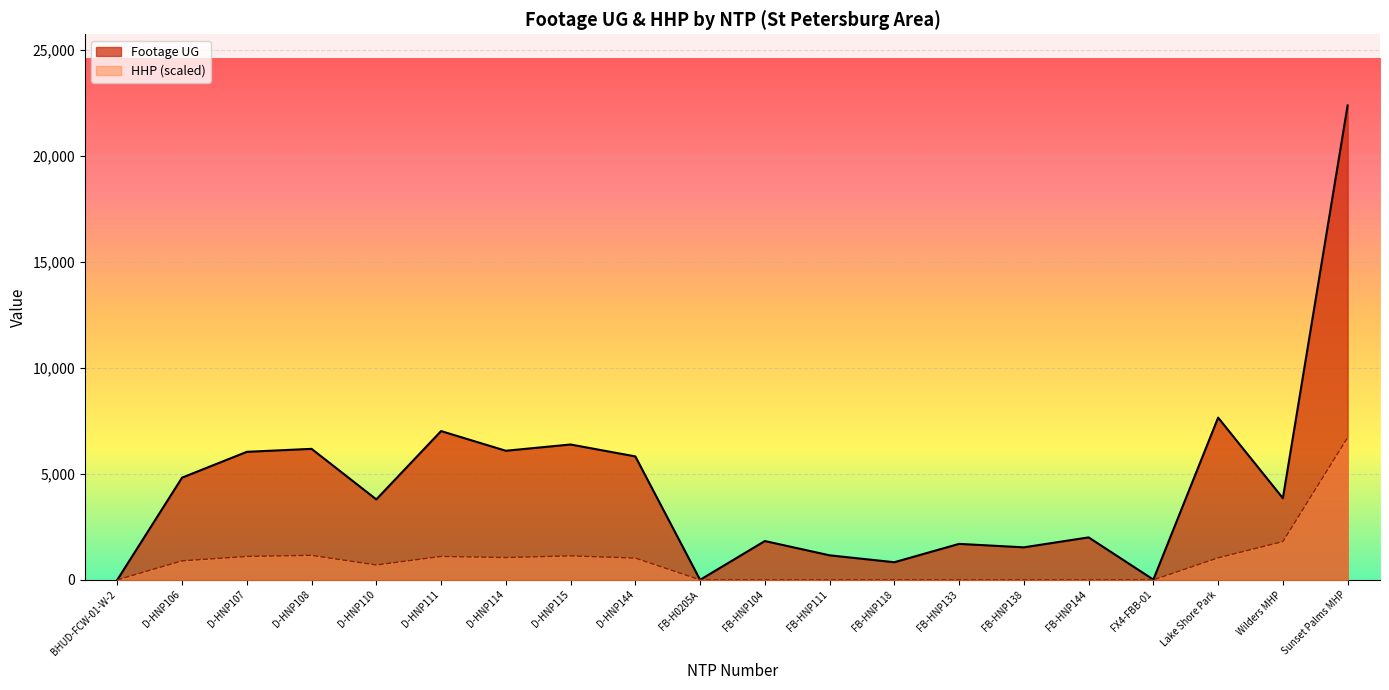

True or false: HHP and Footage UG intersect in this chart.

False